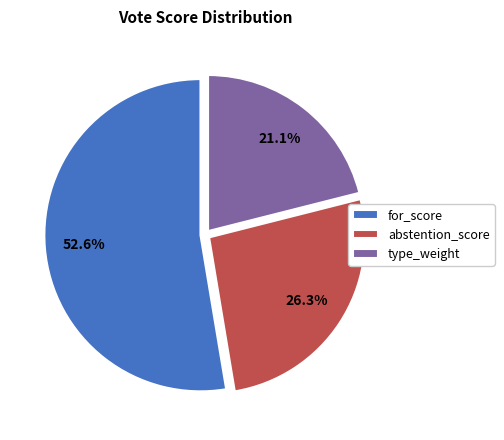

To the nearest percent, what percentage of the pie is abstention_score?

26%